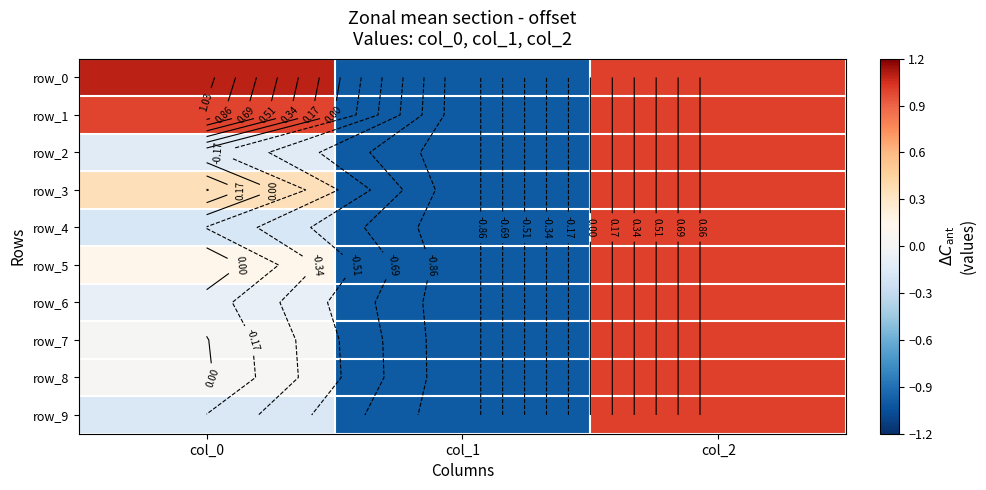

What is the maximum value shown in the chart?

1.1